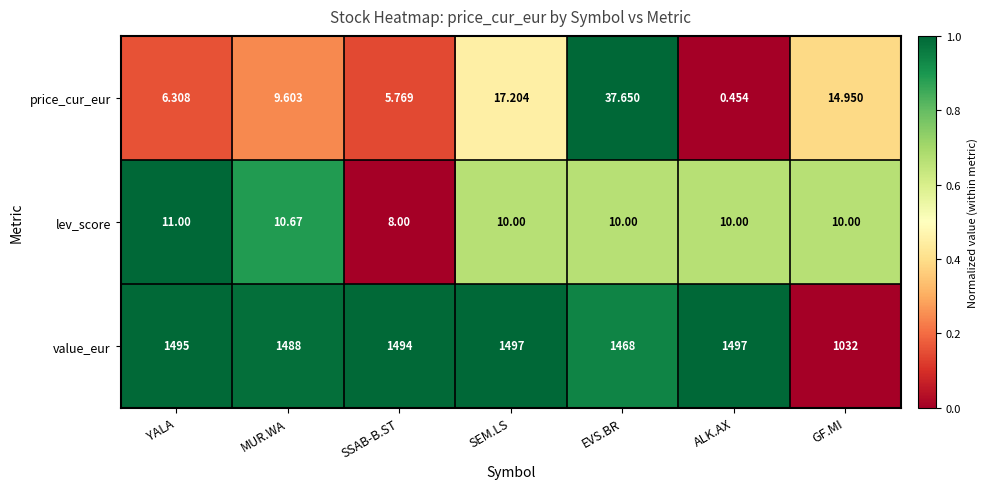

At which label does price_cur_eur first exceed 9?

MUR.WA